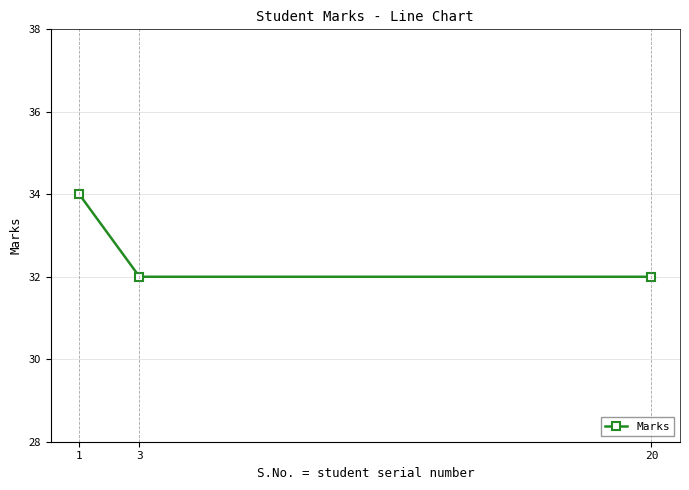

What is the value of the 1st point from the left?

34